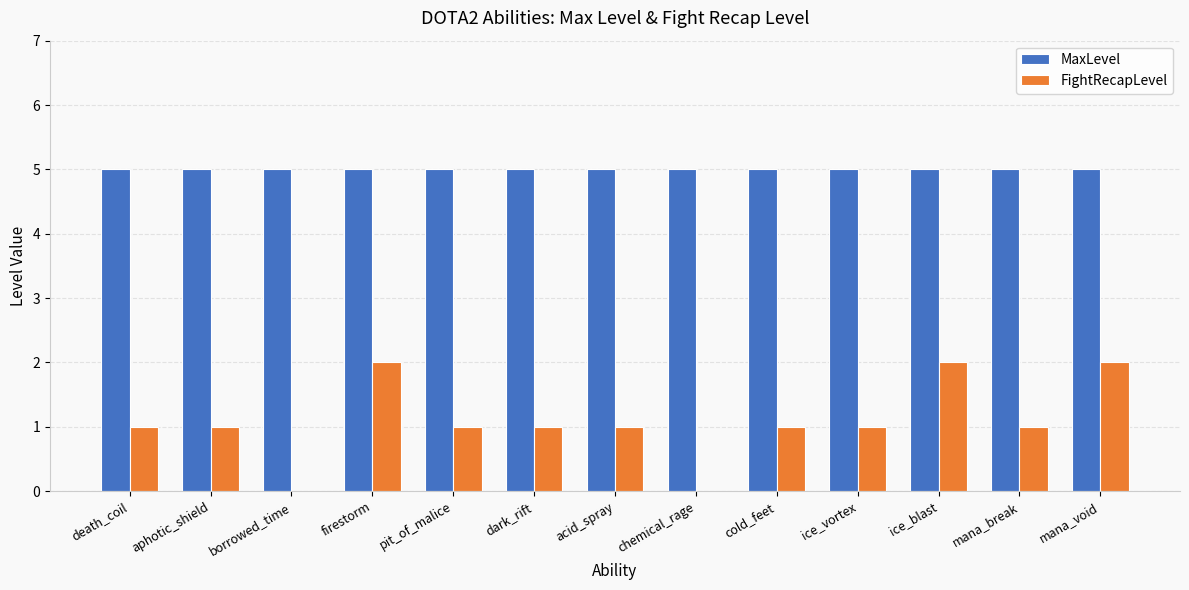

Which series has the largest total across all categories?

MaxLevel